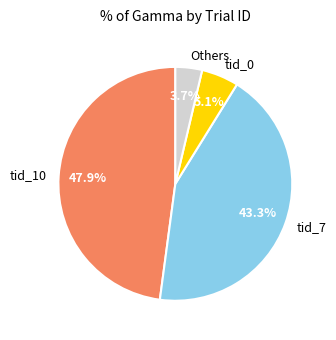

Combined, do tid_10 and tid_7 account for over 50%?

Yes